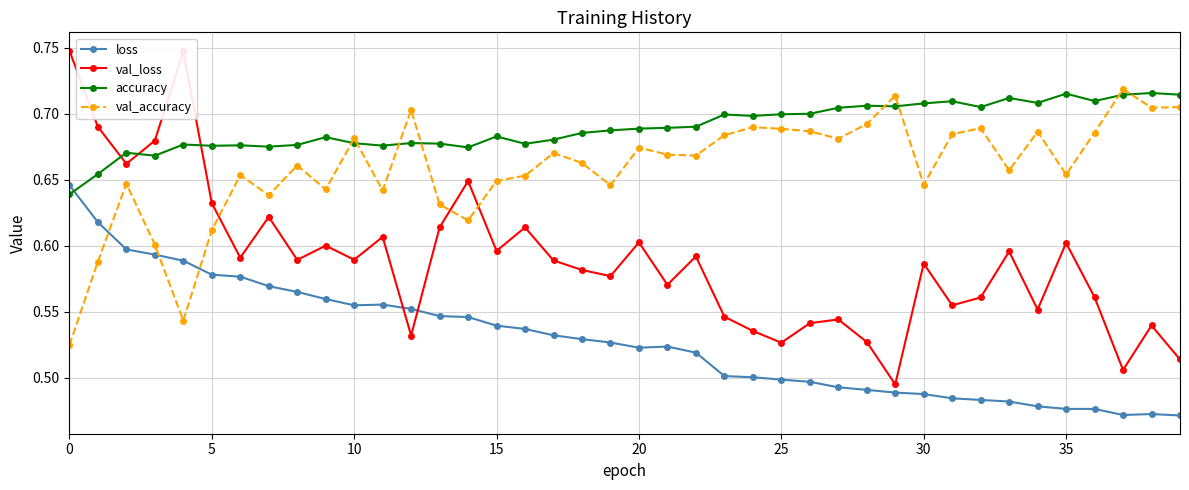

How many times do val_accuracy and val_loss cross each other?

3